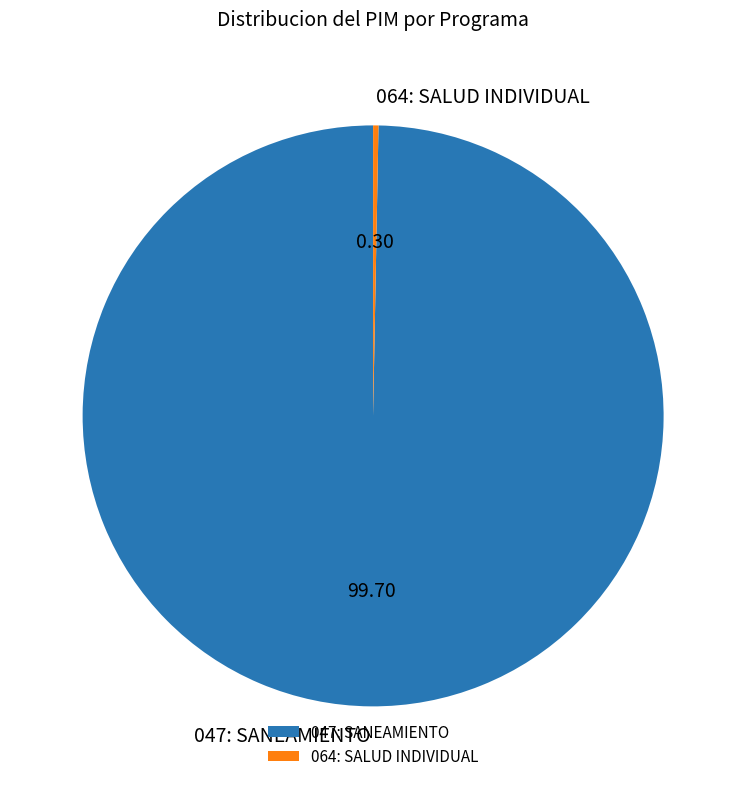

Which slice represents more than half of the pie?

047: SANEAMIENTO